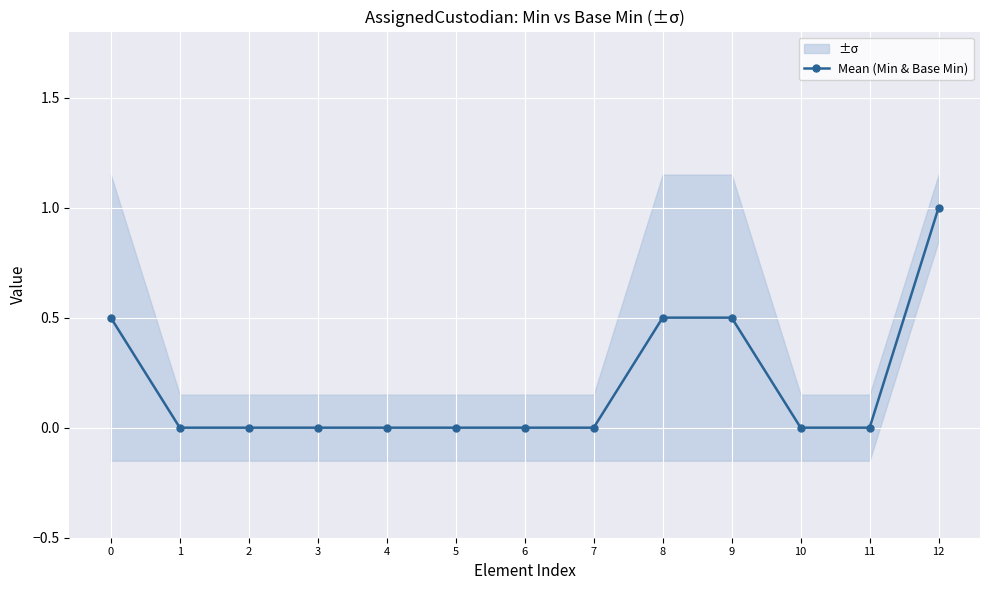

What is the maximum value shown in the chart?

1.0